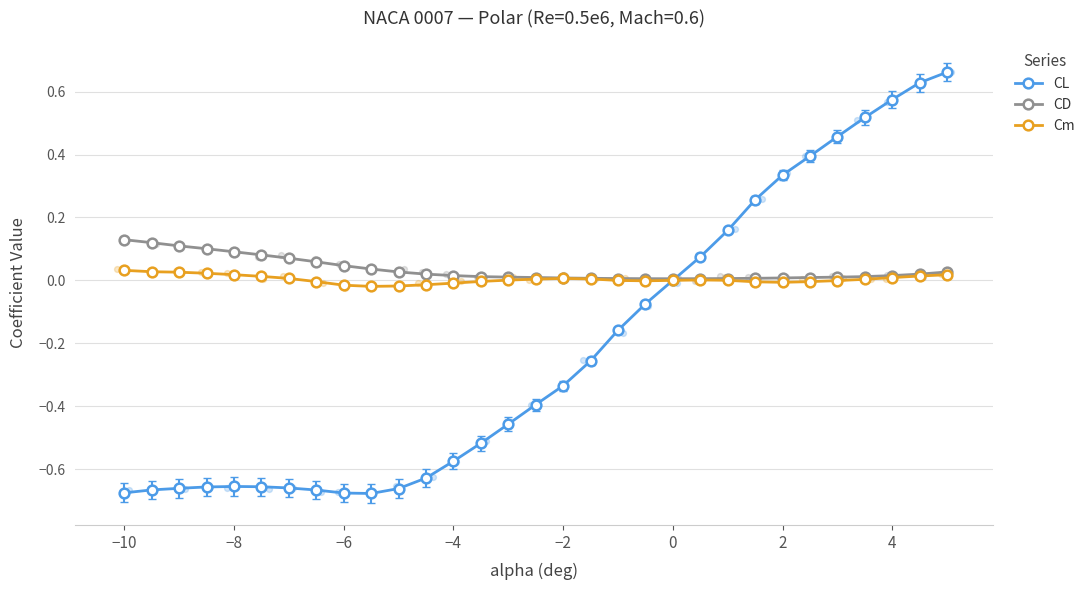

Which series contains the lowest Y value?

CL